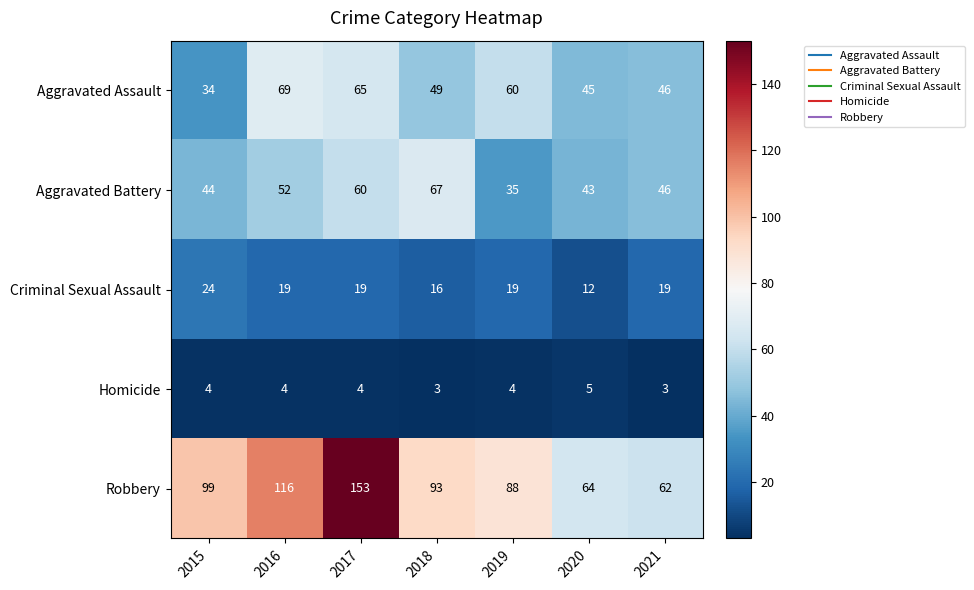

Rank the series by their maximum value, from lowest to highest.

Homicide, Criminal Sexual Assault, Aggravated Battery, Aggravated Assault, Robbery